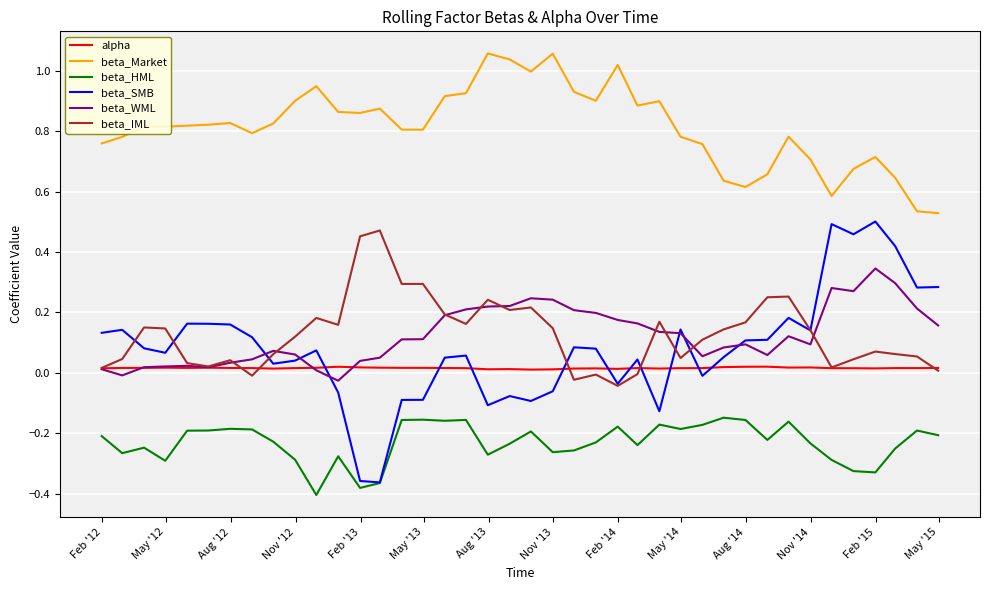

True or false: beta_Market and beta_WML intersect in this chart.

False